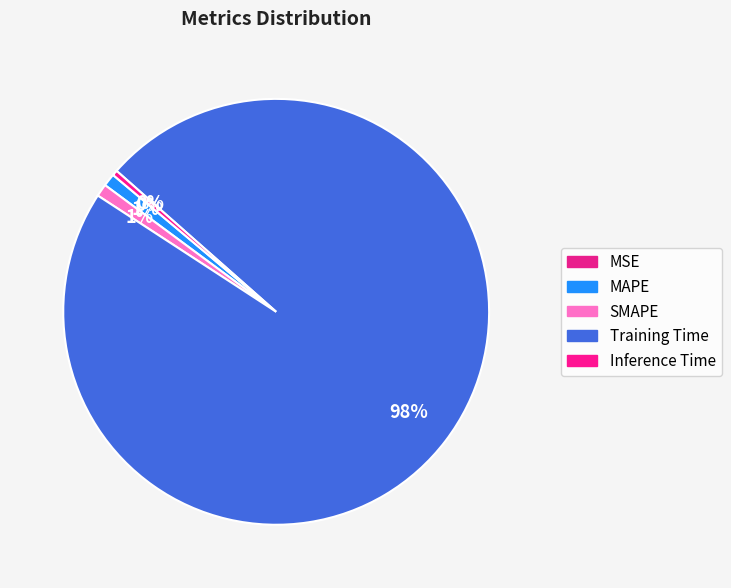

True or false: MSE accounts for 0% of the total.

True